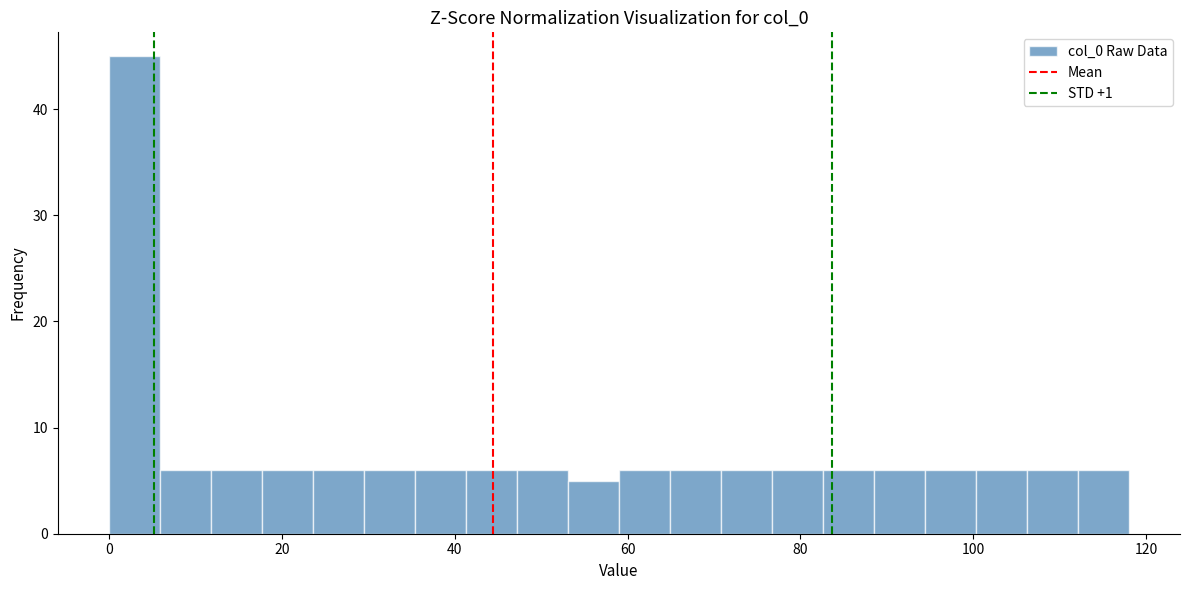

Read against the x-axis, roughly where is the centre of the tallest bar?

2